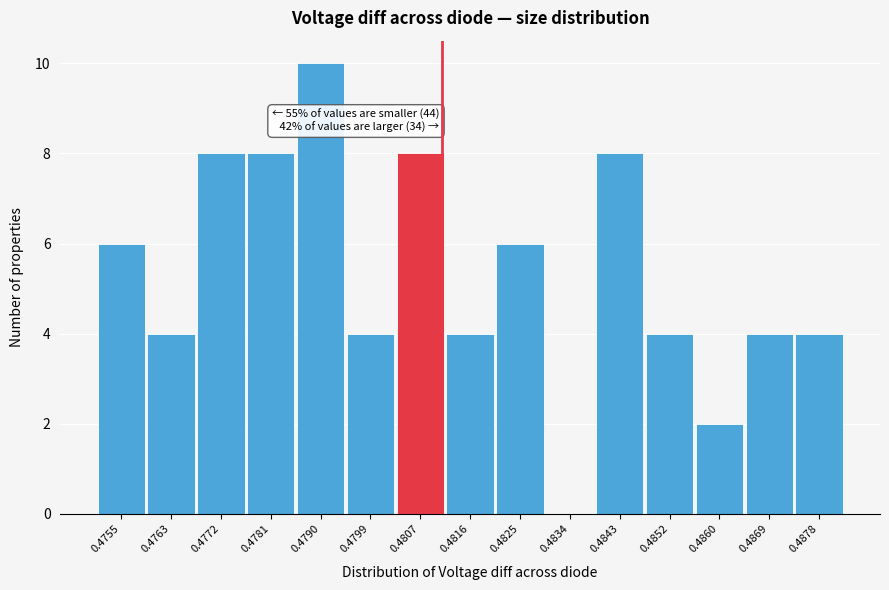

Reading left to right, extract all data points from this chart.

0.4755=6	0.4763=4	0.4772=8	0.4781=8	0.4790=10	0.4799=4	0.4807=8	0.4816=4	0.4825=6	0.4834=0	0.4843=8	0.4852=4	0.4860=2	0.4869=4	0.4878=4